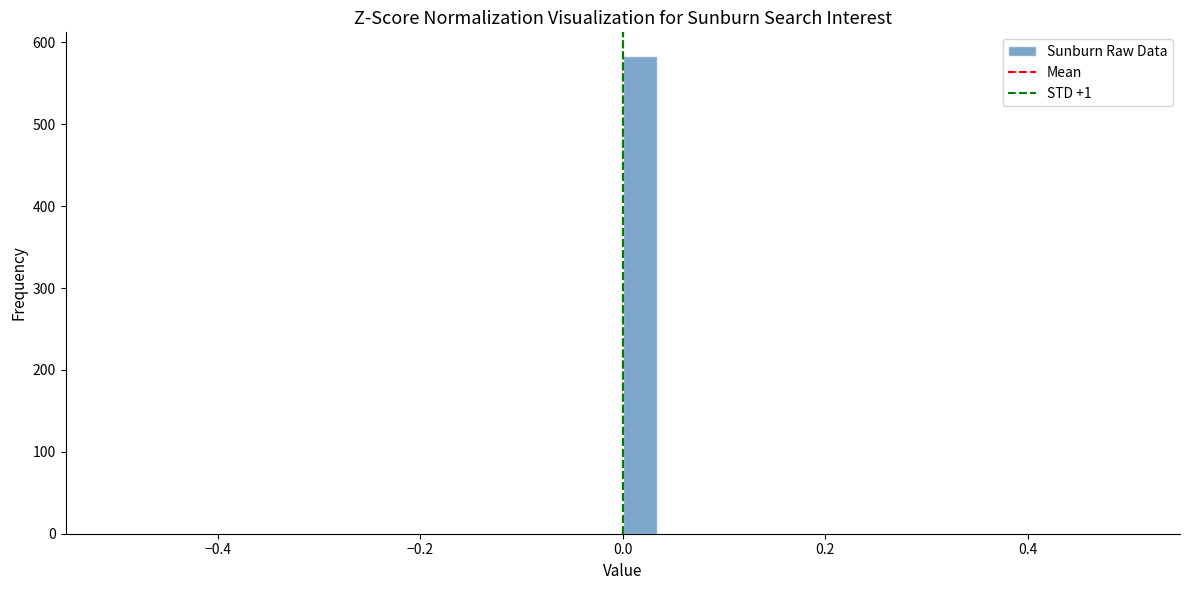

Around what value on the x-axis is the tallest bar? Give the approximate position of its centre, as read against the axis.

0.02